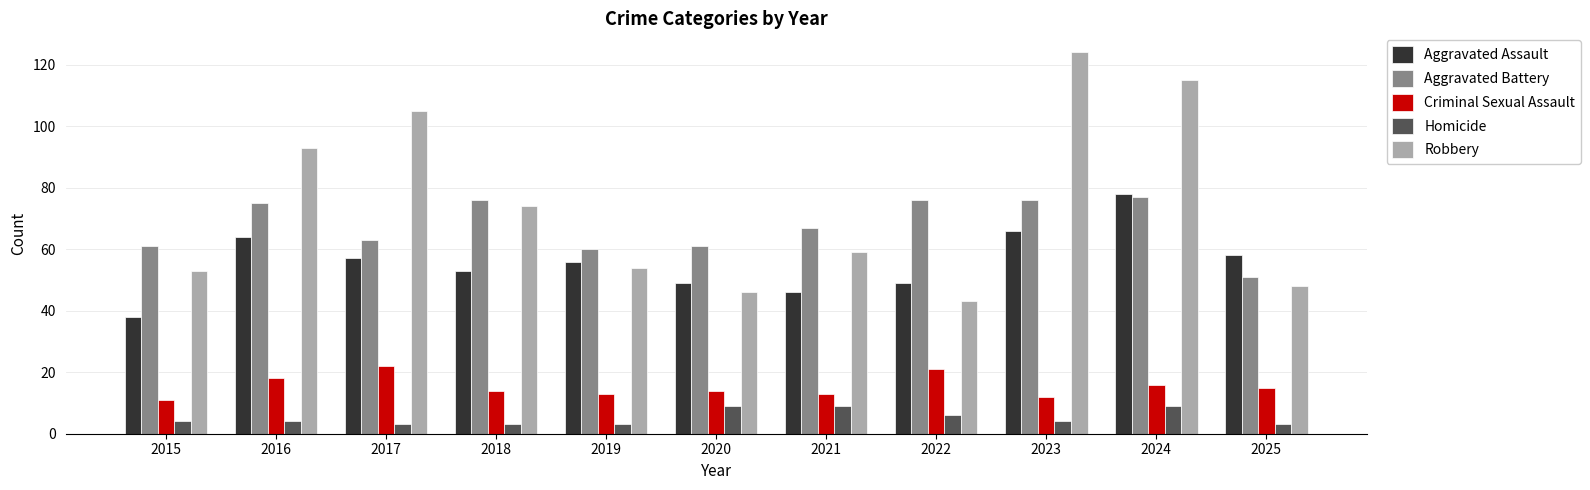

What are all the series names shown in the legend?

Aggravated Assault, Aggravated Battery, Criminal Sexual Assault, Homicide, Robbery